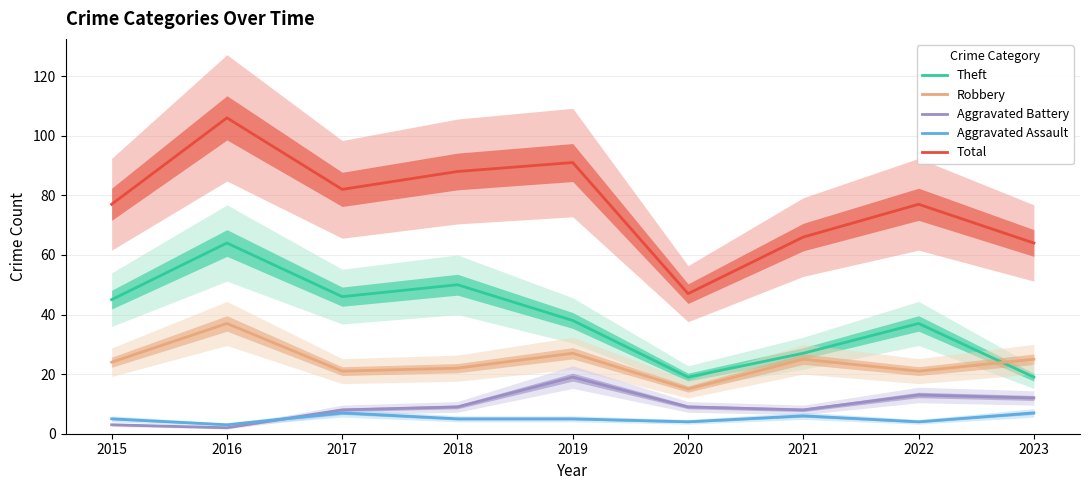

Where does the Theft series first go above 38?

2015